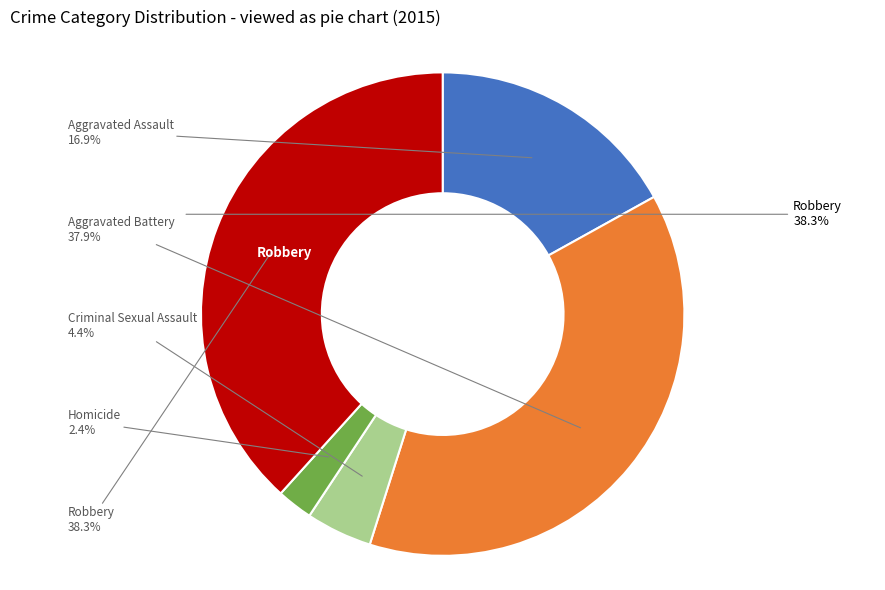

Rank the categories by value from highest to lowest.

Robbery, Aggravated Battery, Aggravated Assault, Criminal Sexual Assault, Homicide